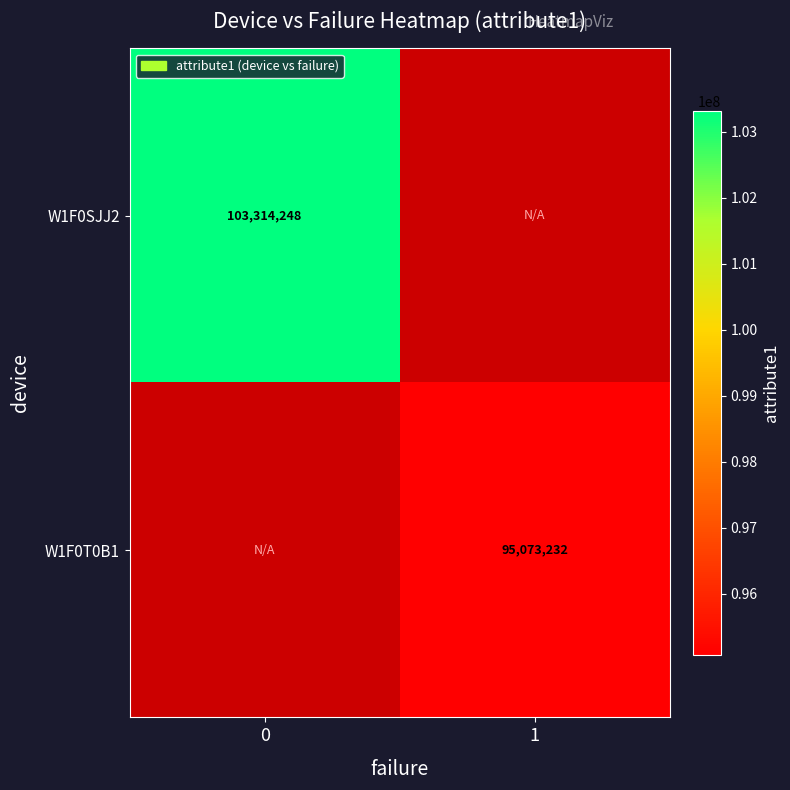

True or false: W1F0SJJ2 has a value of 149597129.9 at 0.

False